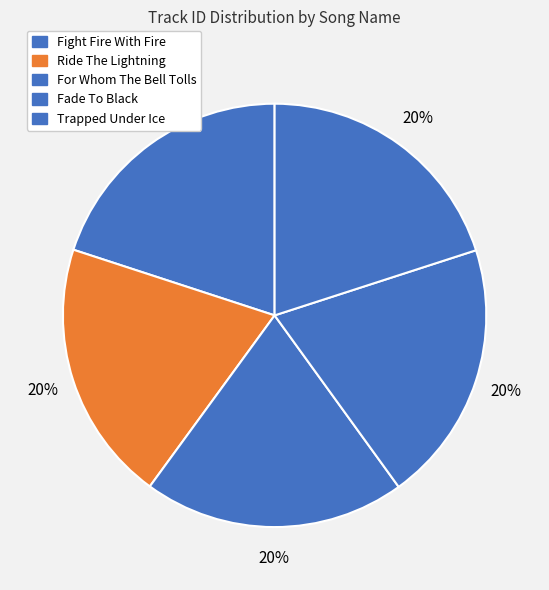

Approximately how many times larger is the value at Trapped Under Ice compared to Fade To Black?

1.0